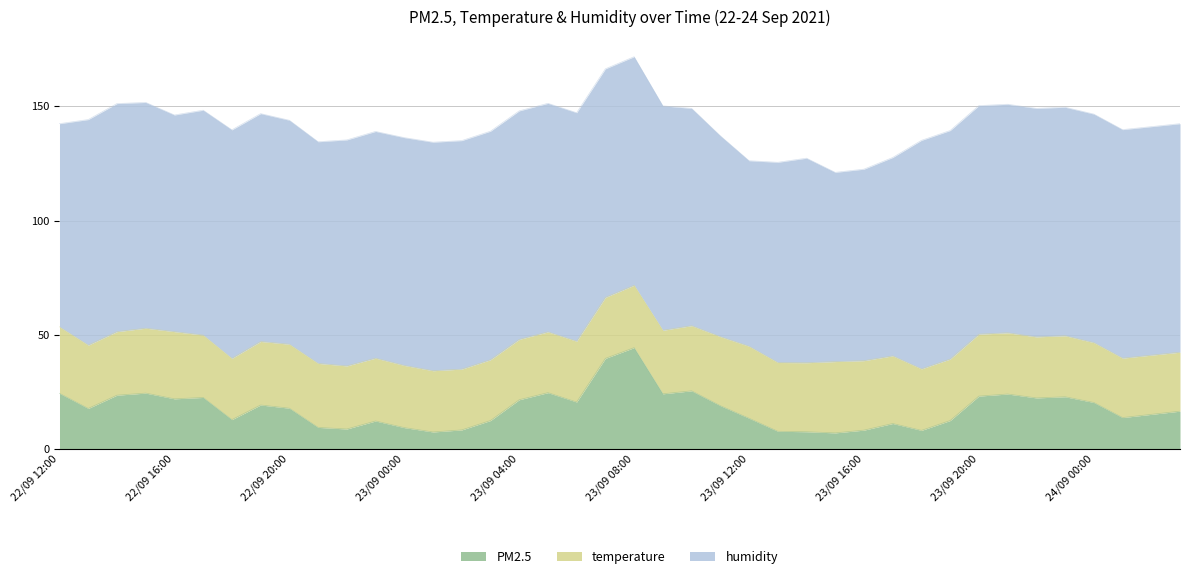

What is the label of the 6th point from the right?

23/09 22:00